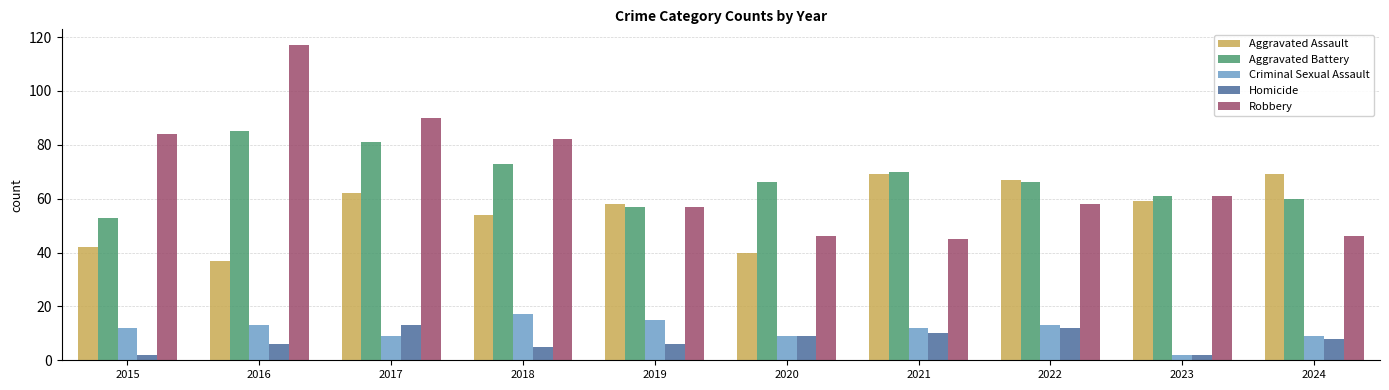

What is the approximate value of Homicide at 2016?

6